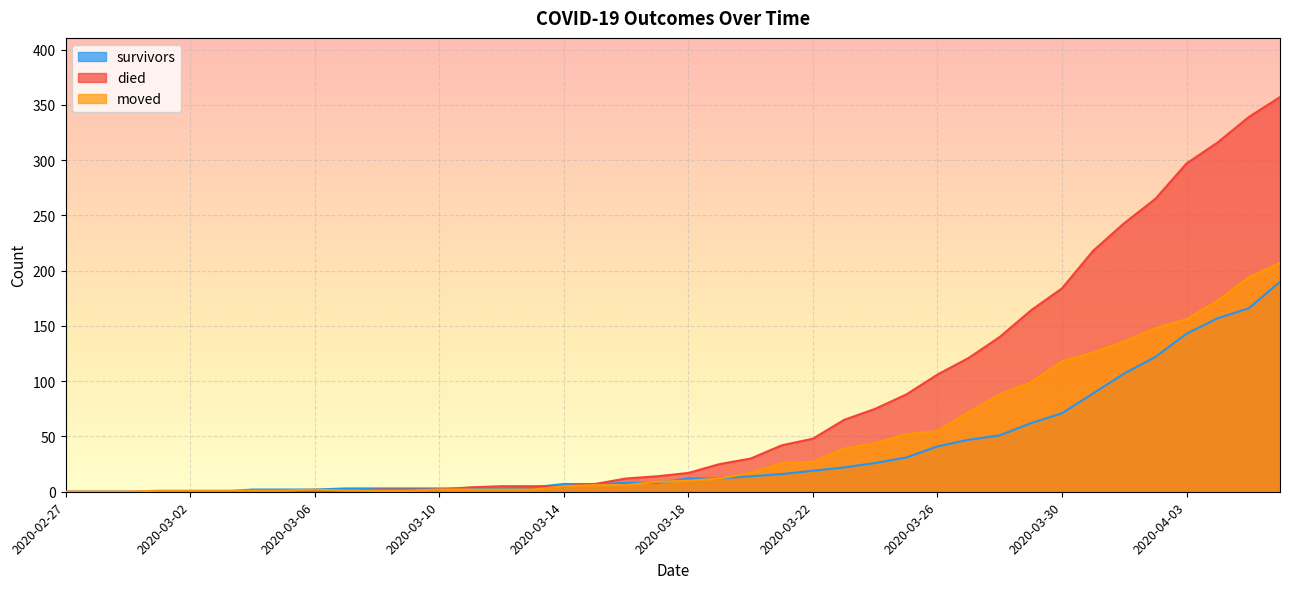

How many times do died and survivors cross each other?

2